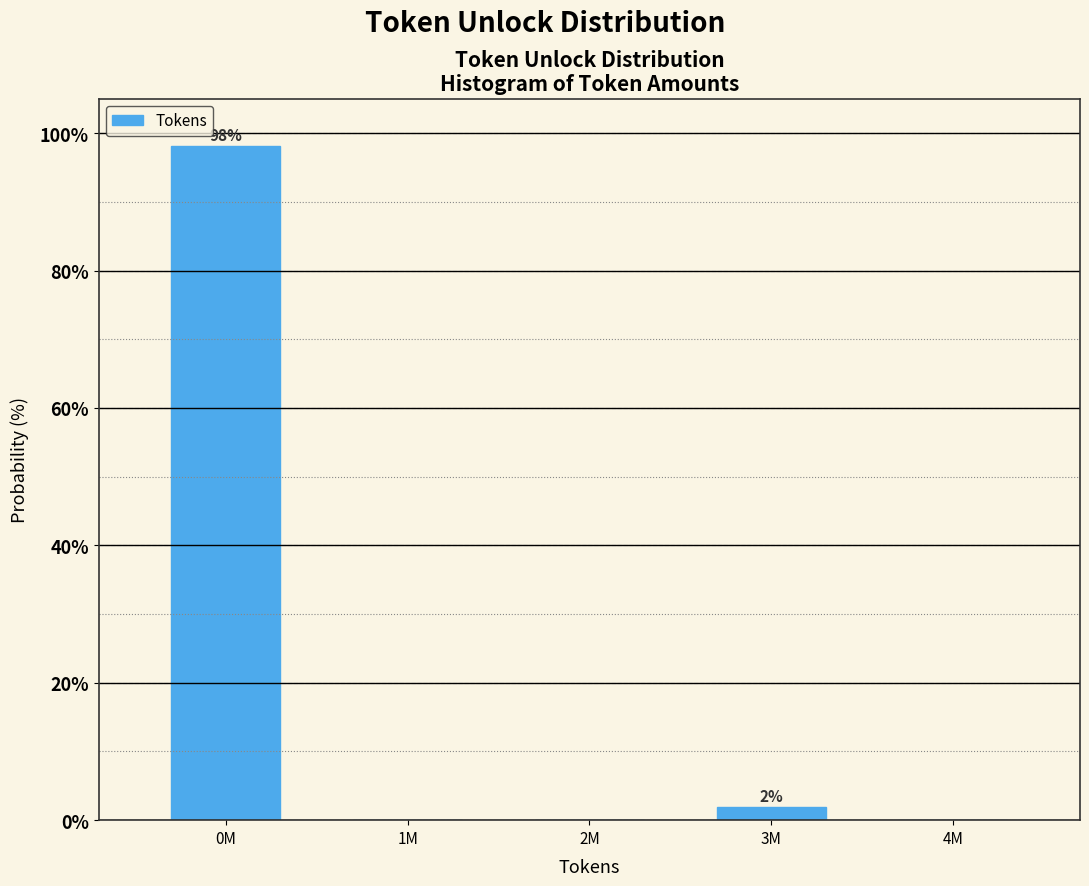

Reading right to left, what are all the values shown in this chart?

4M=0.0	3M=1.9	2M=0.0	1M=0.0	0M=98.1